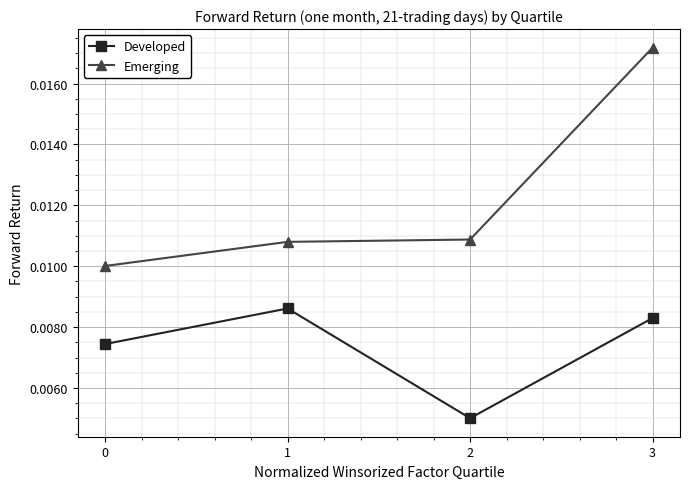

Which category has the lowest value across all series?

2